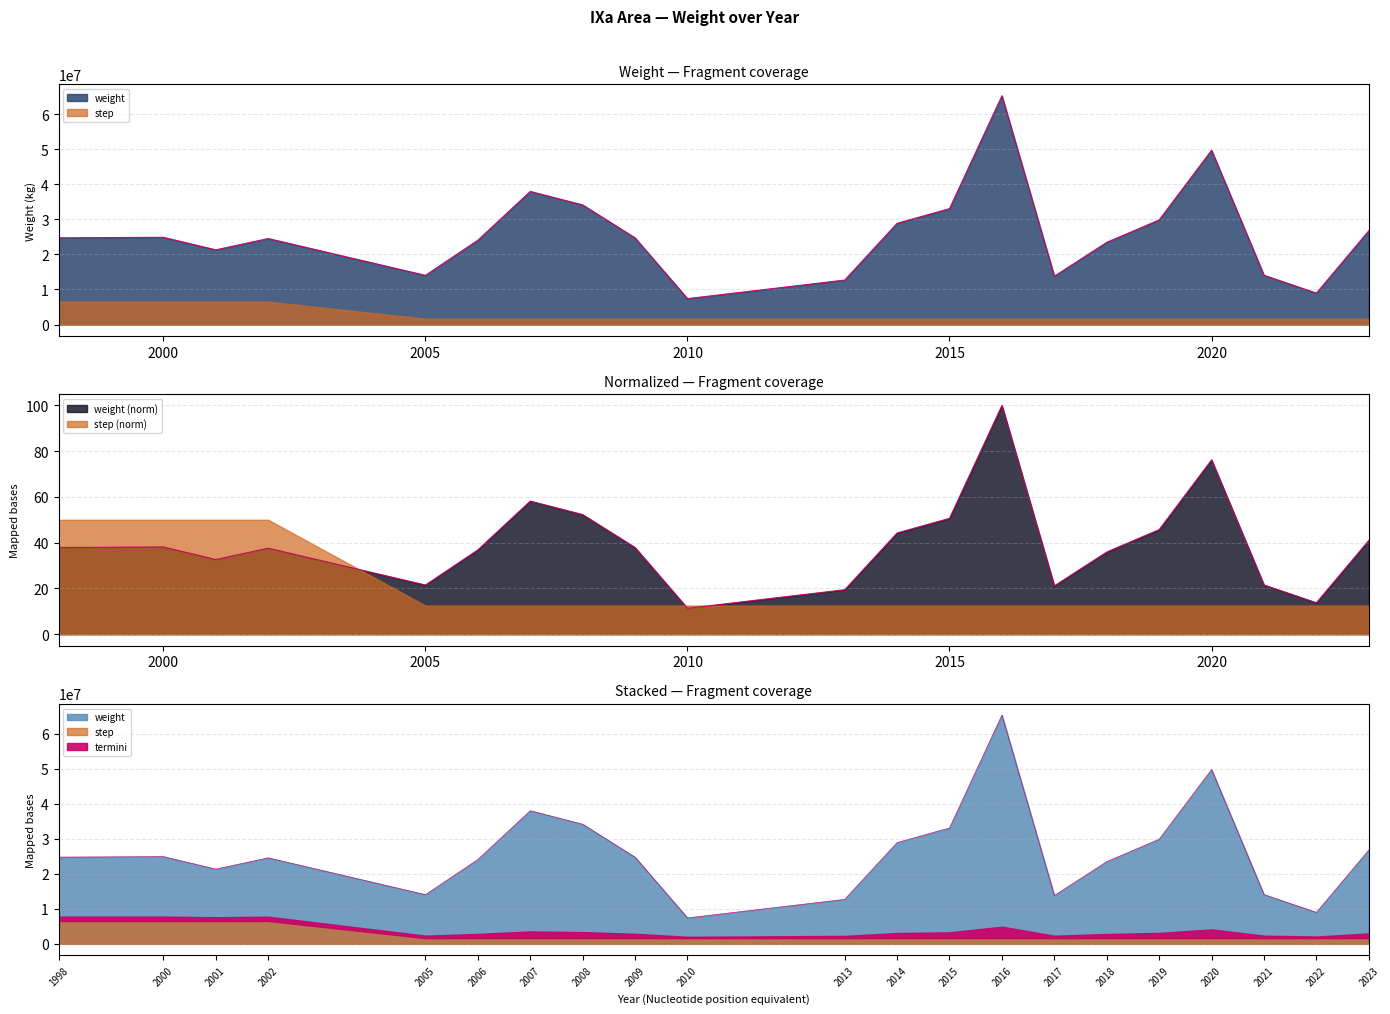

What is the ratio of the value at 2008 to the value at 2002?

1.4